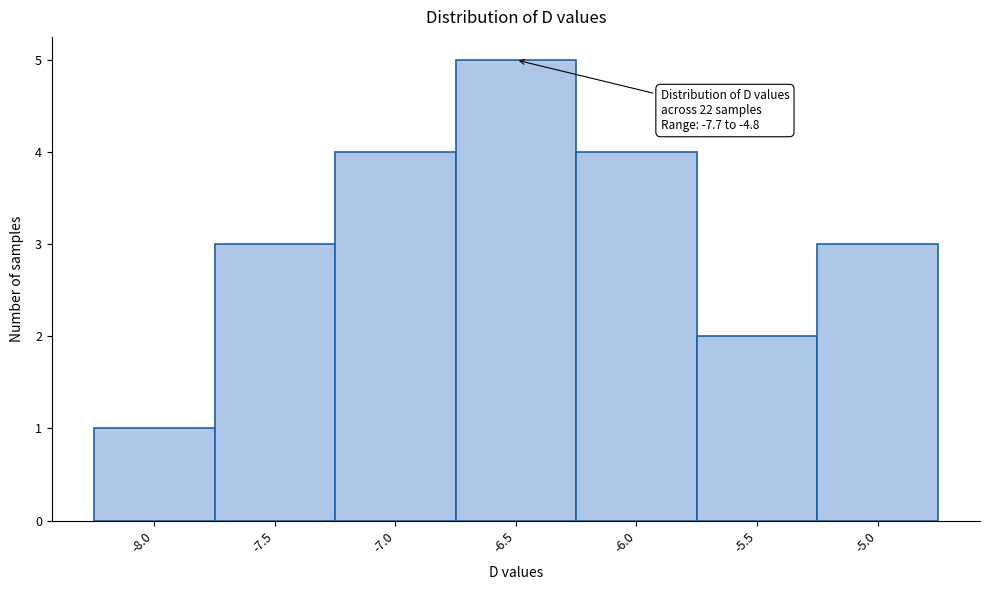

Reading left to right, extract all data points from this chart.

1	3	4	5	4	2	3